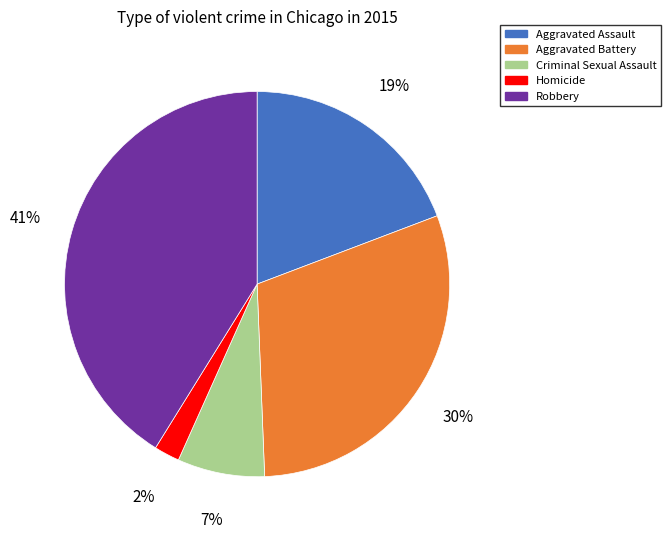

True or false: Criminal Sexual Assault accounts for 19% of the total.

False